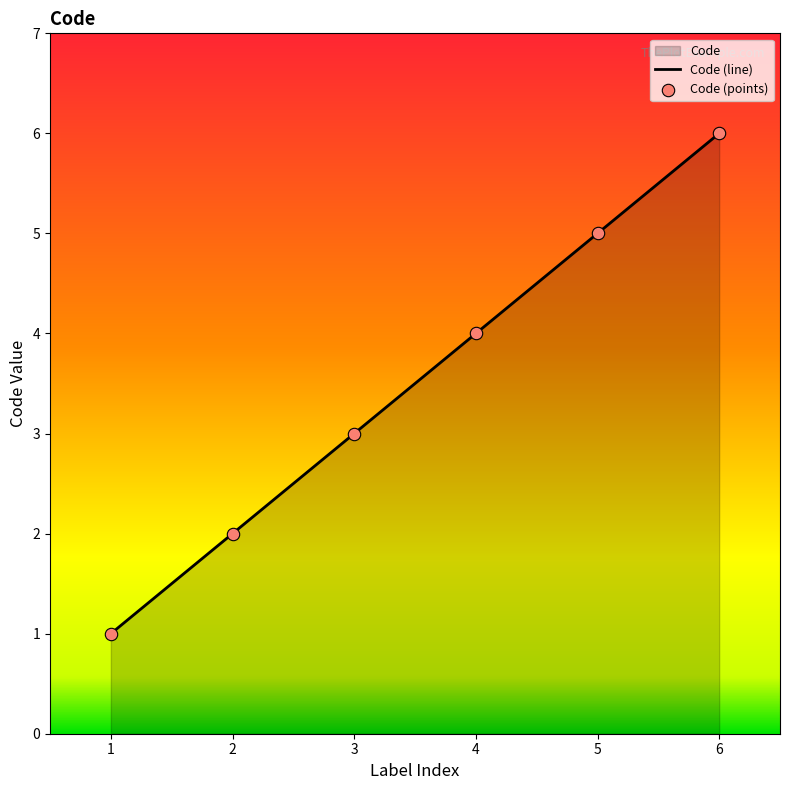

Which has a higher value, 6 or 3?

6